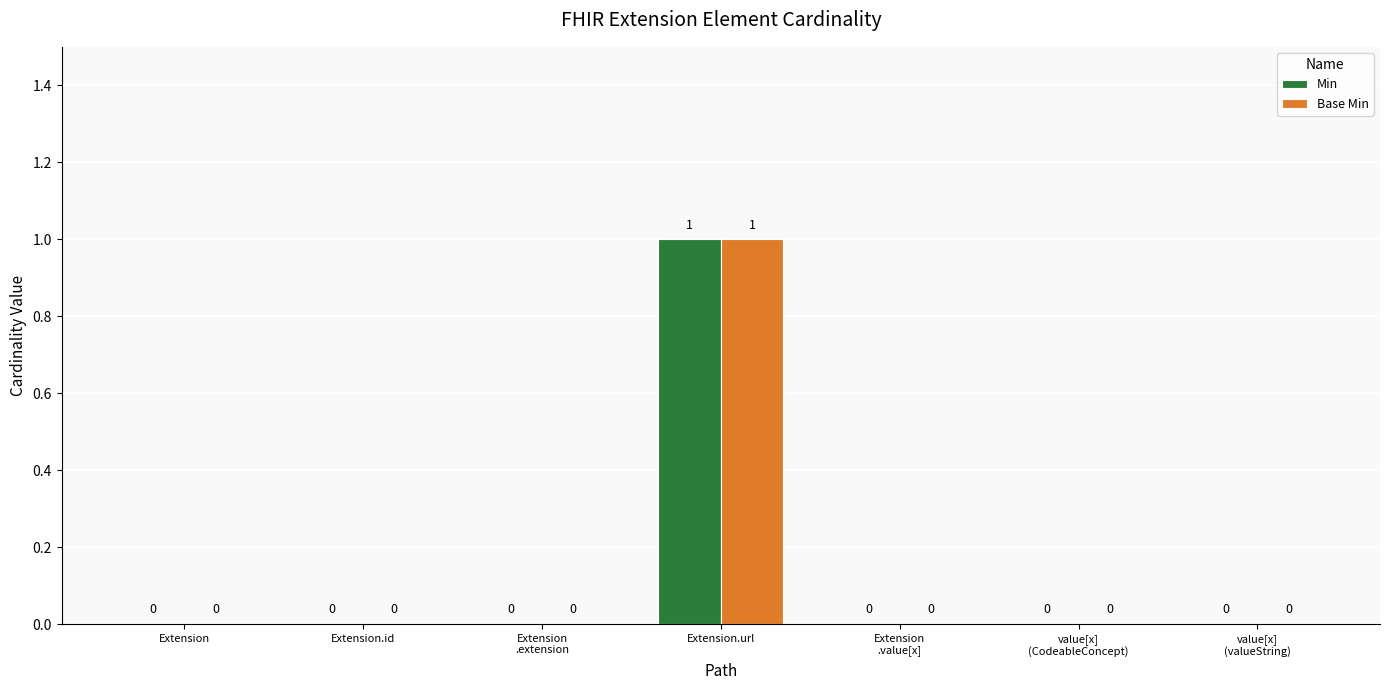

Does the chart contain stacked bars?

No